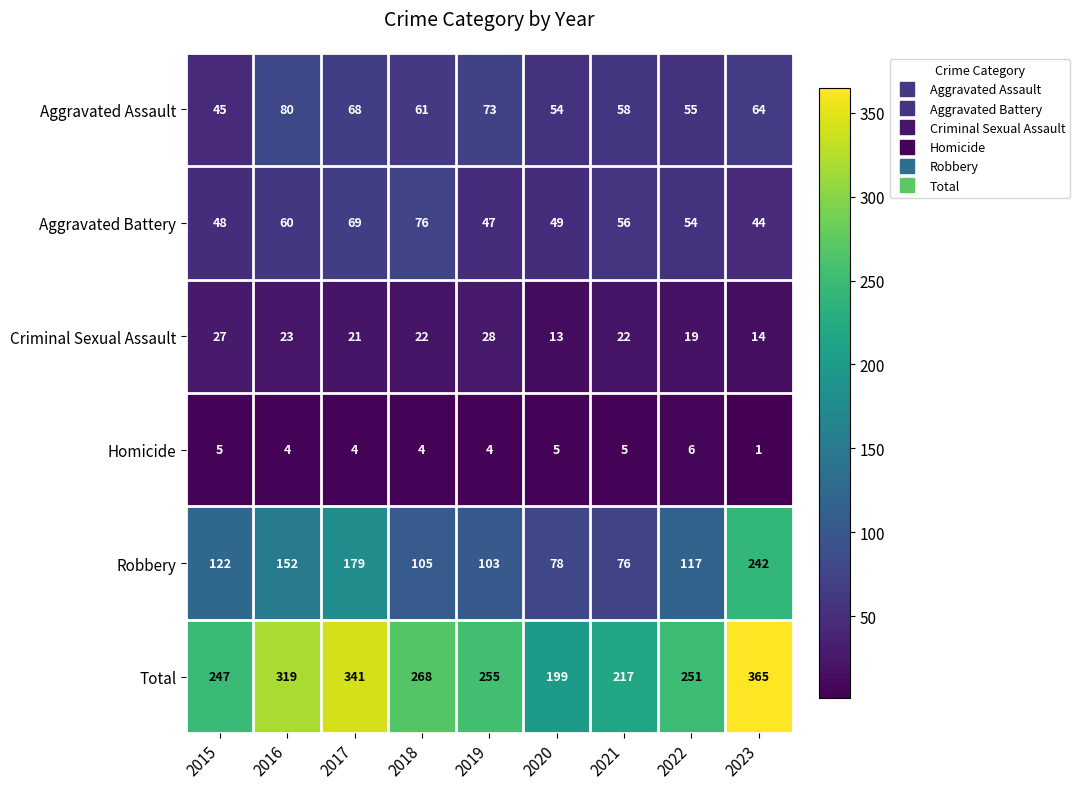

What is the sum of all Aggravated Battery values?

503